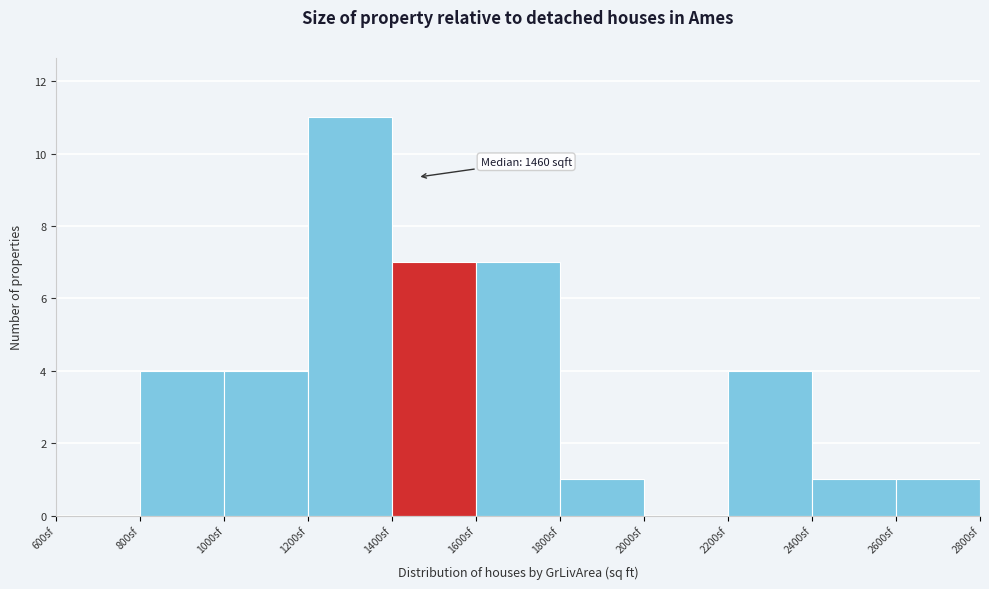

Over which range of the x-axis is the bar tallest?

1200 to 1400